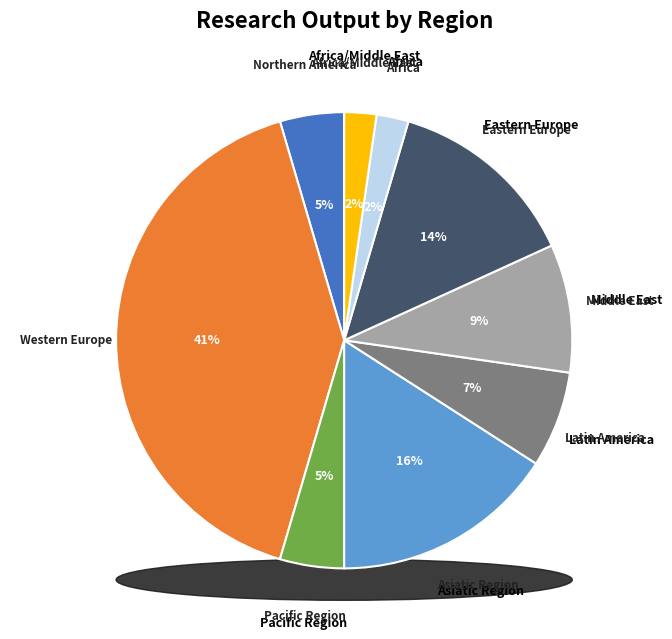

Count the number of slices in the pie.

9